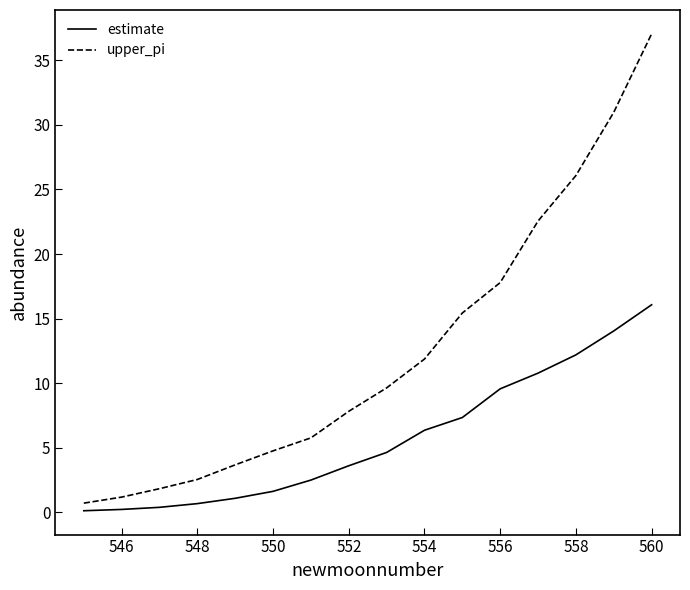

Which series has the largest range (max minus min)?

upper_pi